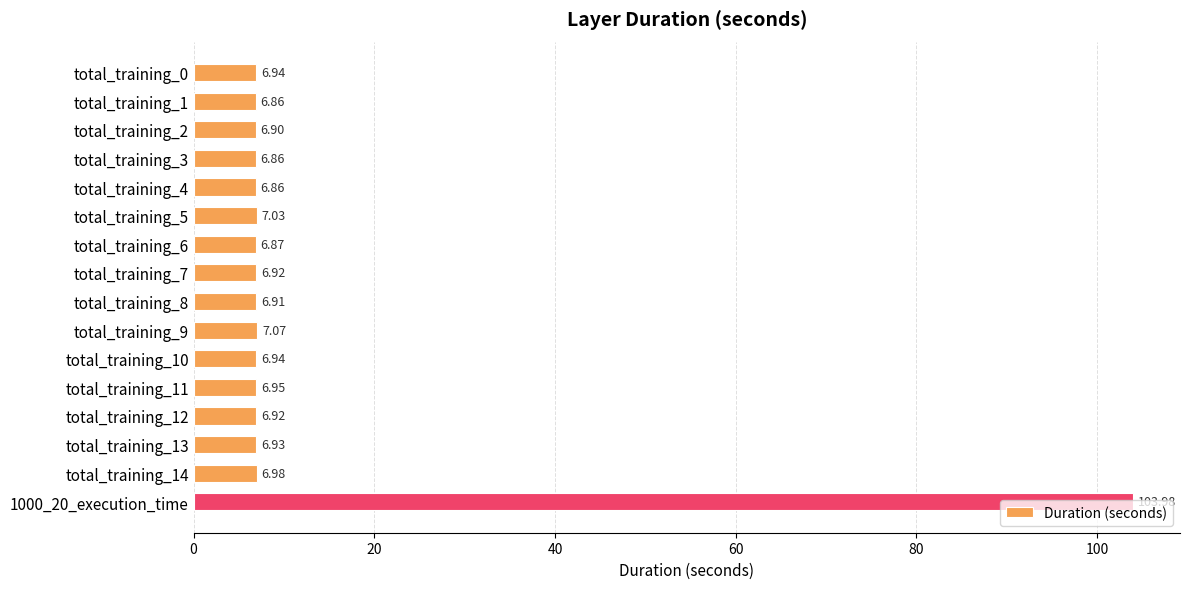

What is the change in value from total_training_5 to 1000_20_execution_time?

+97.0